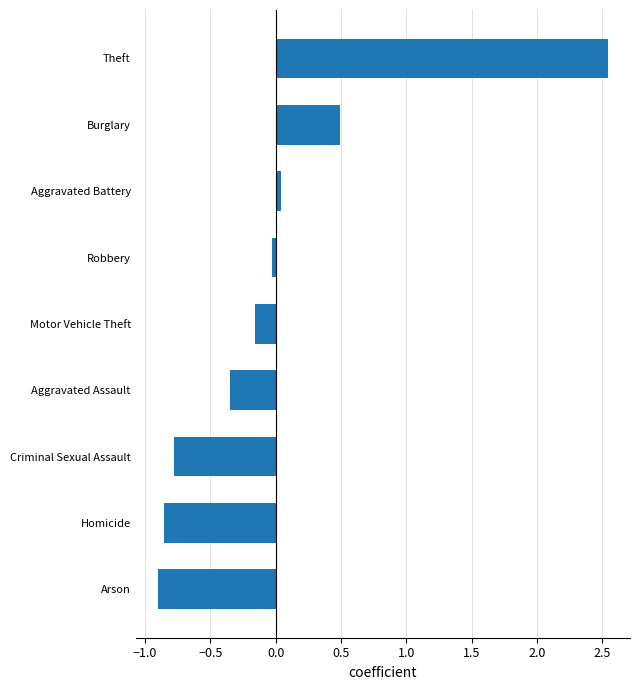

At which category does the chart reach its peak across all series?

Theft